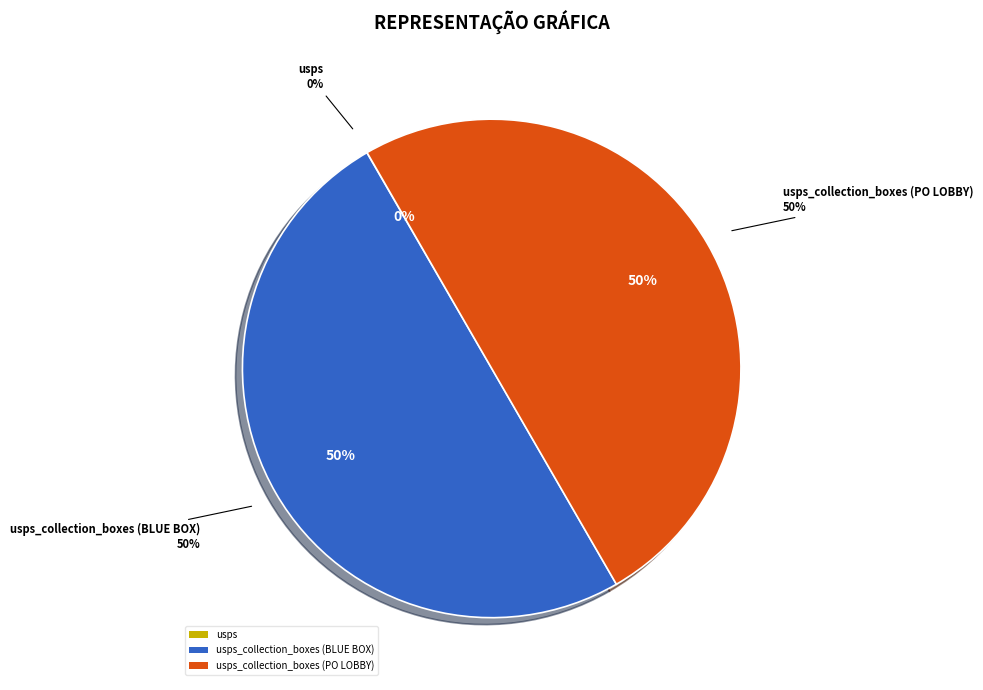

Does usps_collection_boxes (PO LOBBY) account for over 50% of the chart?

No